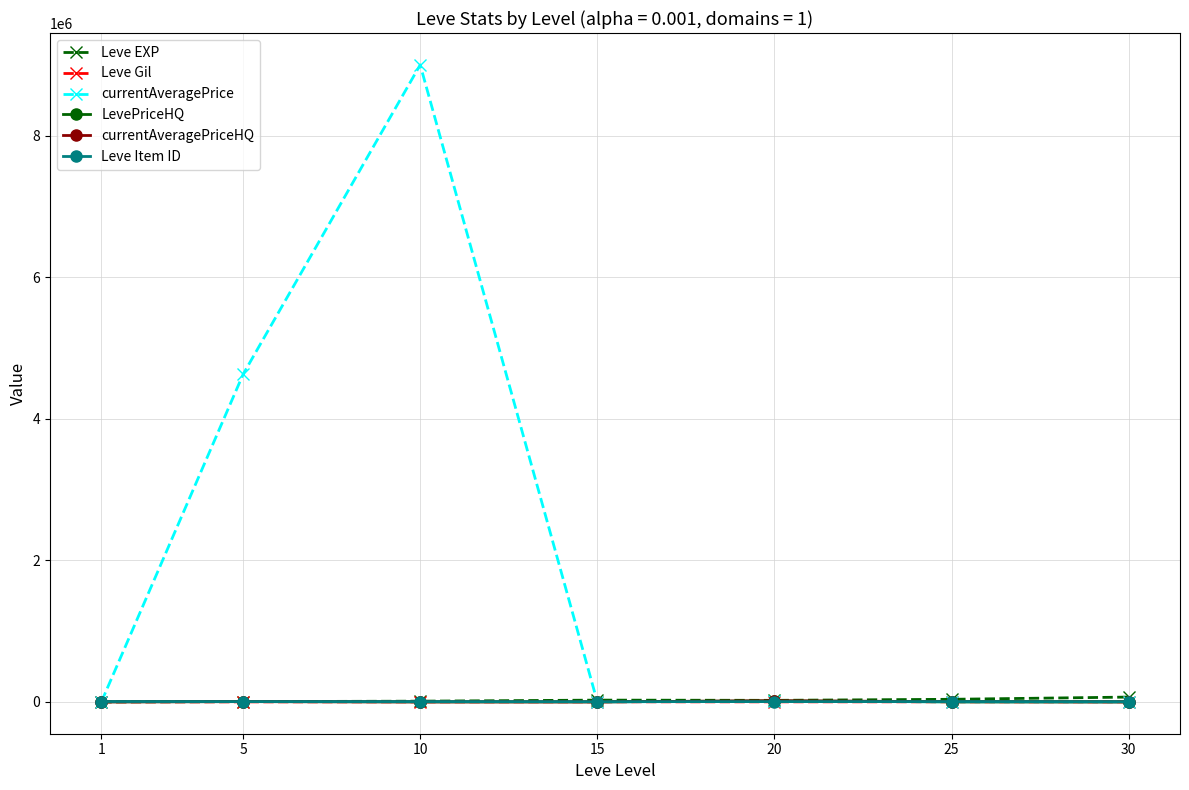

Which series has the largest range (max minus min)?

currentAveragePrice